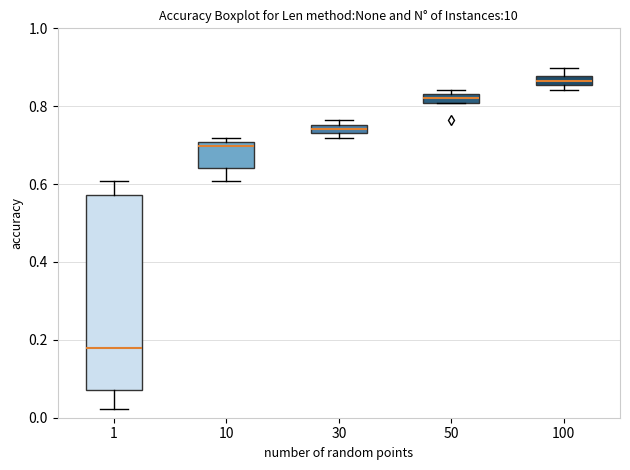

Which box's median line is the highest?

100